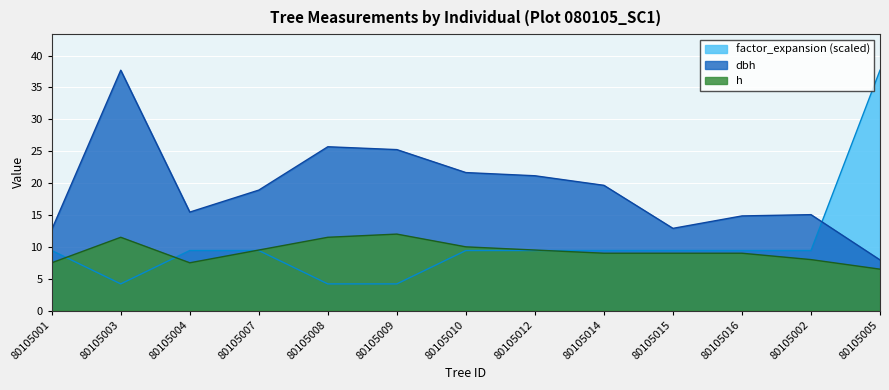

Rank the series at 80105008 from highest to lowest value.

dbh, h, factor_expansion (scaled)